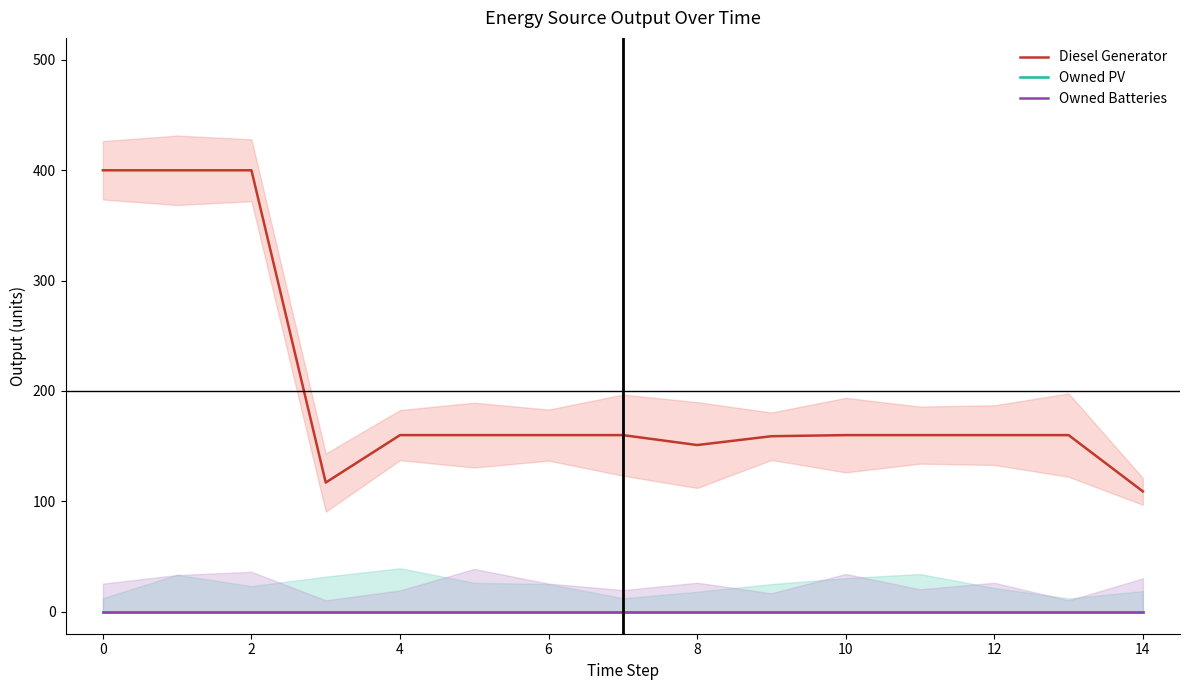

The Owned Batteries series shows 0 at 0. True or false?

True